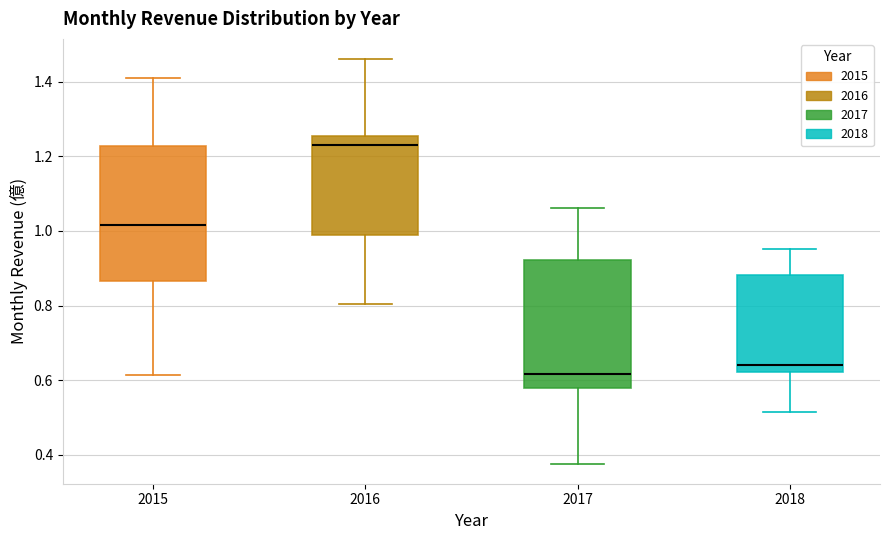

Reading left to right, transcribe this box plot: for each box, give where its median line is, the range the box spans, and where its two whiskers end, as read against the y-axis. The values are not printed on the chart, so give them approximately, as read against the axis.

2015: median 1.02, box 0.86 to 1.22, whiskers 0.62 to 1.42
2016: median 1.24, box 0.98 to 1.26, whiskers 0.80 to 1.46
2017: median 0.62, box 0.58 to 0.92, whiskers 0.38 to 1.06
2018: median 0.64, box 0.62 to 0.88, whiskers 0.52 to 0.96